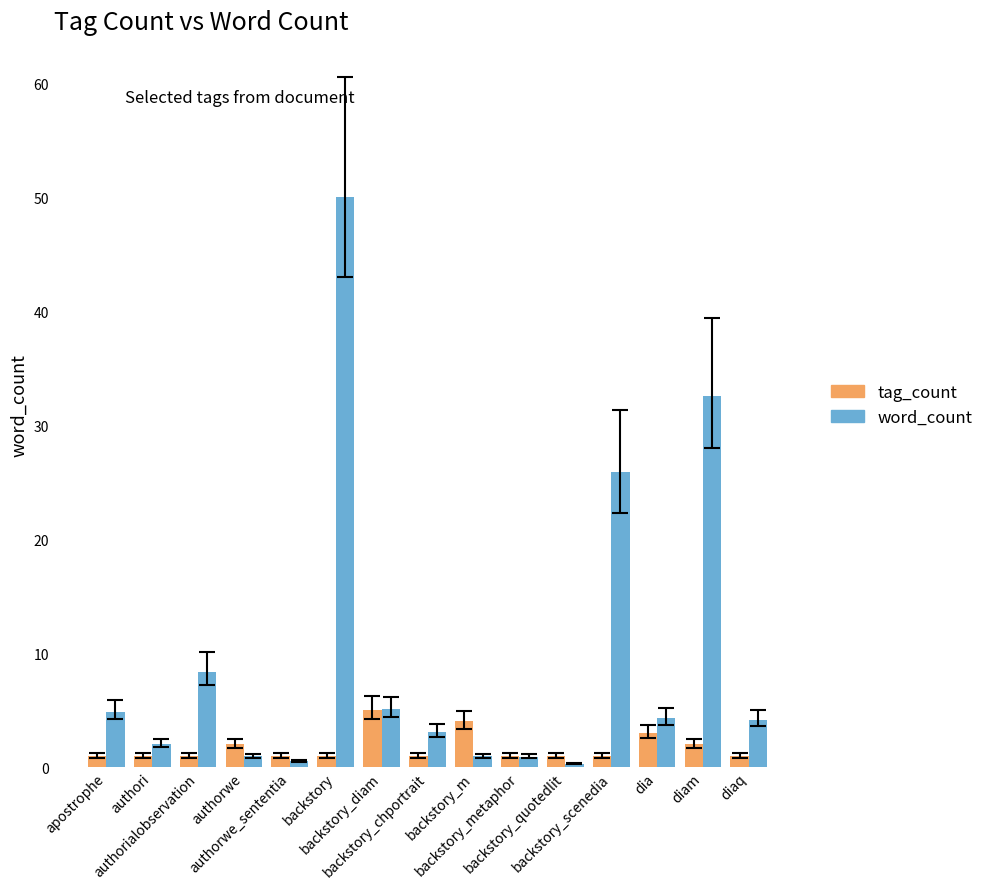

How many bars are there in each group?

2